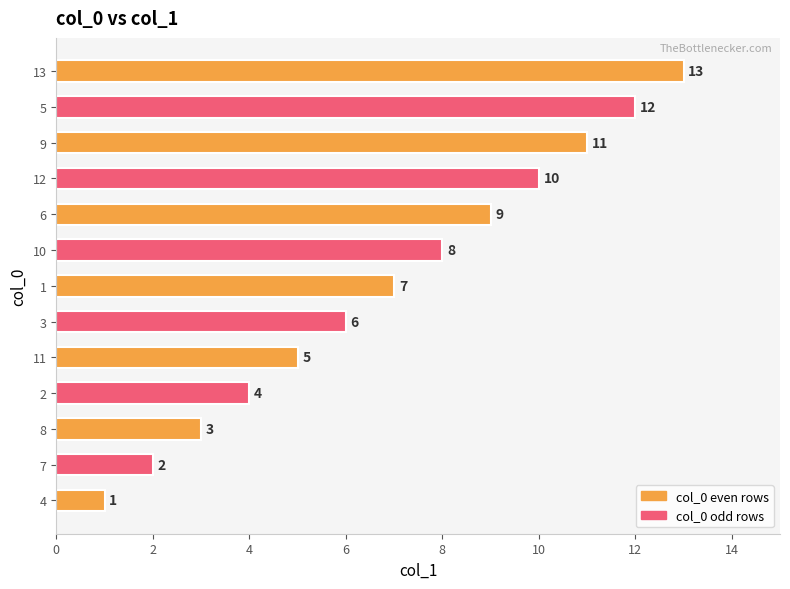

How many bars are there in total?

13